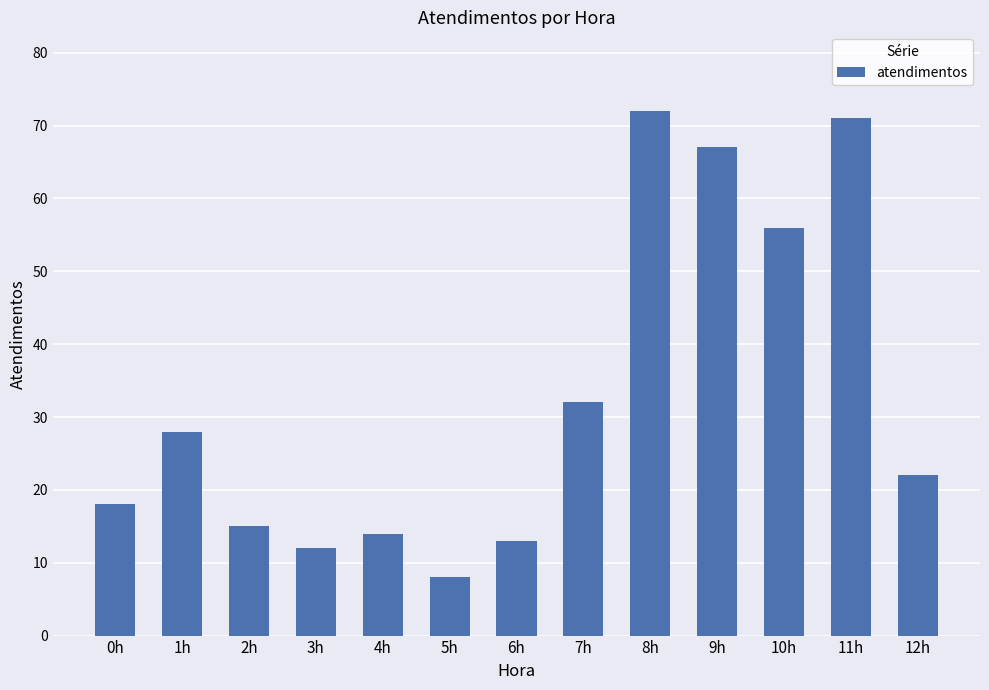

Count the number of categories in the chart.

13